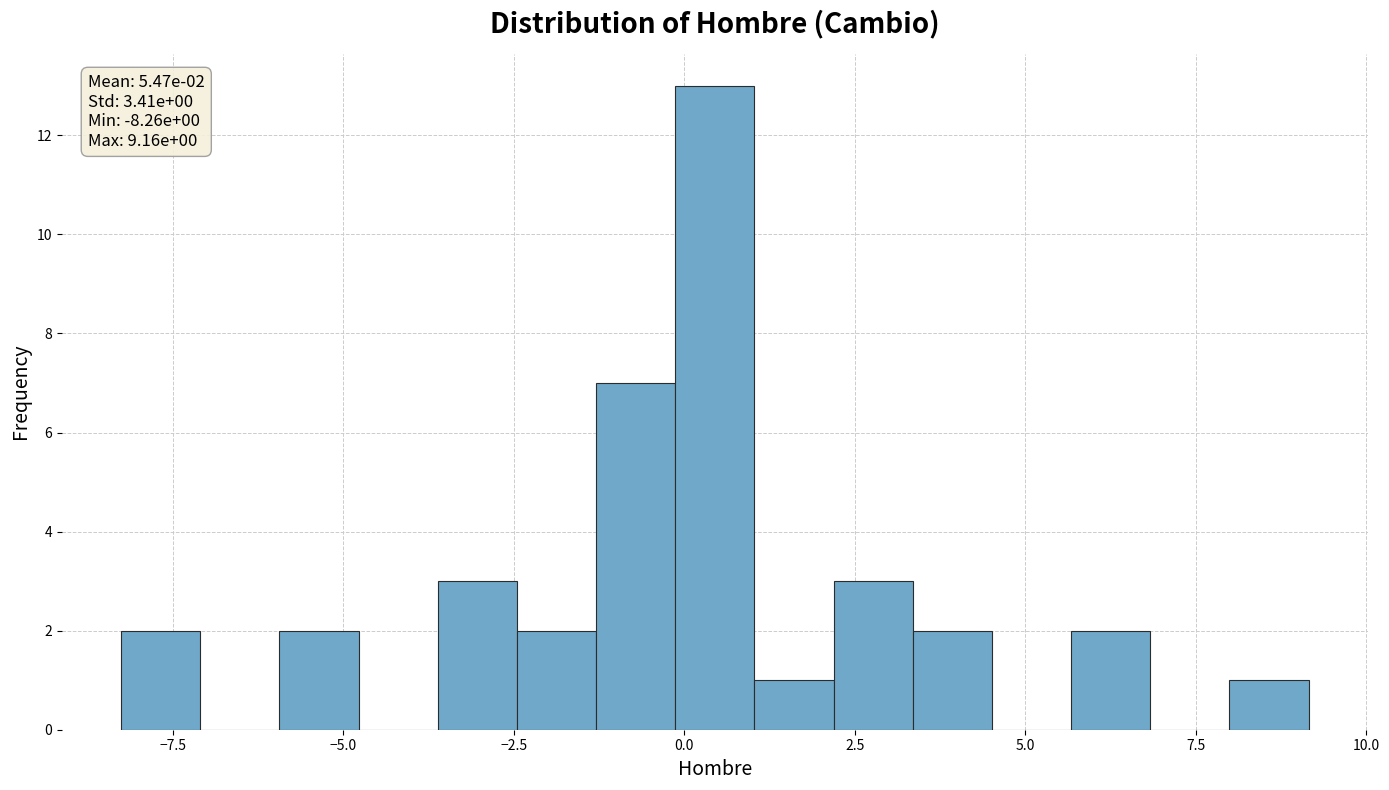

Read against the x-axis, roughly where is the centre of the tallest bar?

0.5